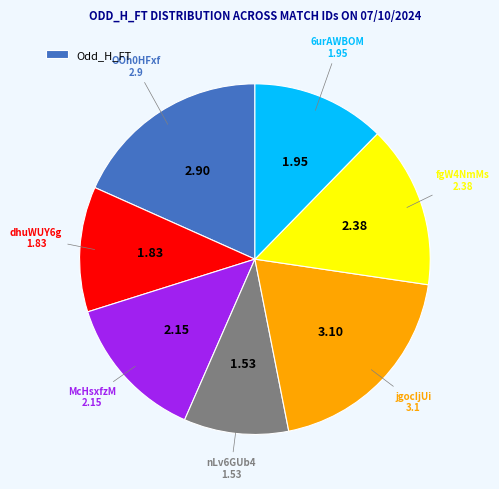

Is there any slice that represents more than half of the pie?

No